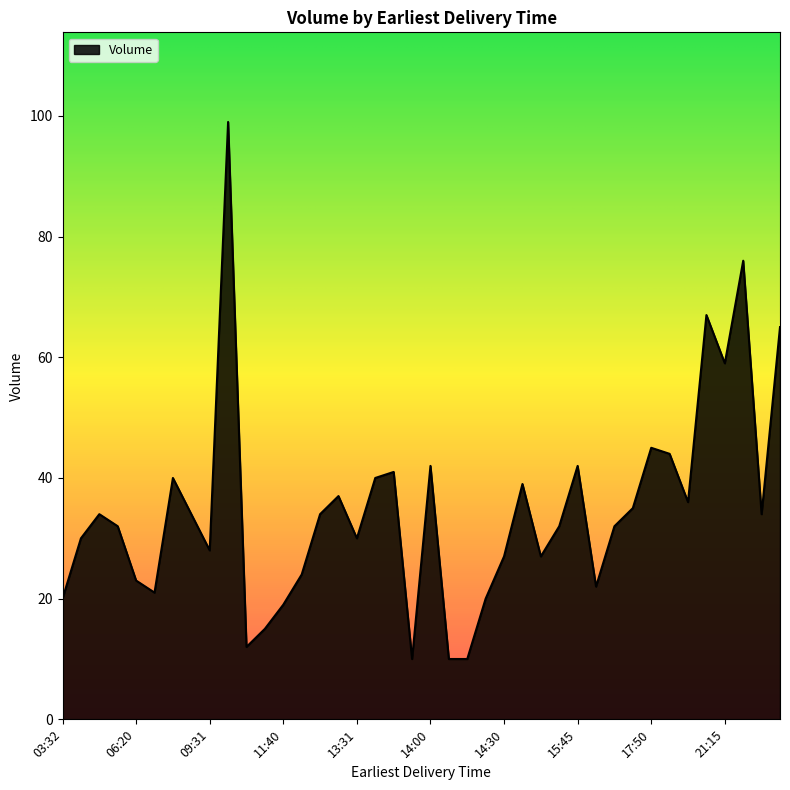

What is the smallest value displayed?

10